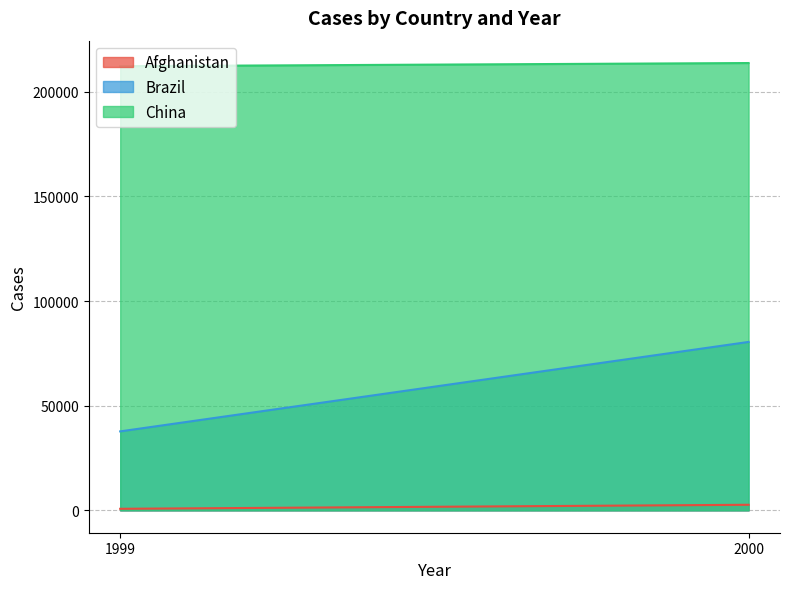

At 2000, list the series in order from largest to smallest.

China, Brazil, Afghanistan